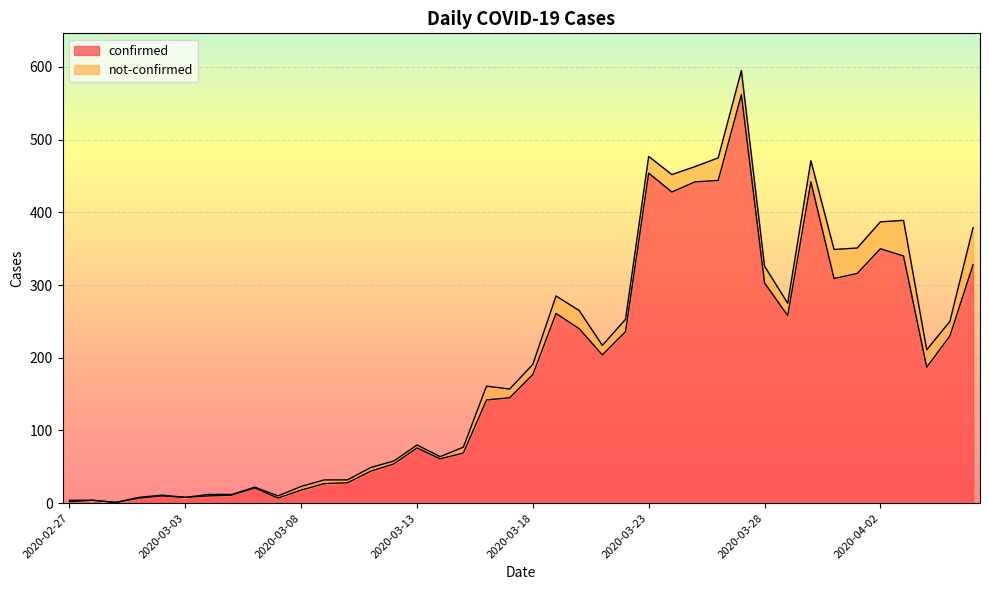

Reading left to right, list all the values displayed in this chart.

2020-02-27=2	2020-02-28=4	2020-02-29=1	2020-03-01=7	2020-03-02=10	2020-03-03=8	2020-03-04=10	2020-03-05=11	2020-03-06=21	2020-03-07=7	2020-03-08=18	2020-03-09=27	2020-03-10=28	2020-03-11=44	2020-03-12=54	2020-03-13=76	2020-03-14=61	2020-03-15=69	2020-03-16=142	2020-03-17=145	2020-03-18=177	2020-03-19=261	2020-03-20=240	2020-03-21=204	2020-03-22=236	2020-03-23=454	2020-03-24=428	2020-03-25=442	2020-03-26=444	2020-03-27=562	2020-03-28=303	2020-03-29=258	2020-03-30=442	2020-03-31=309	2020-04-01=316	2020-04-02=350	2020-04-03=340	2020-04-04=187	2020-04-05=230	2020-04-06=328